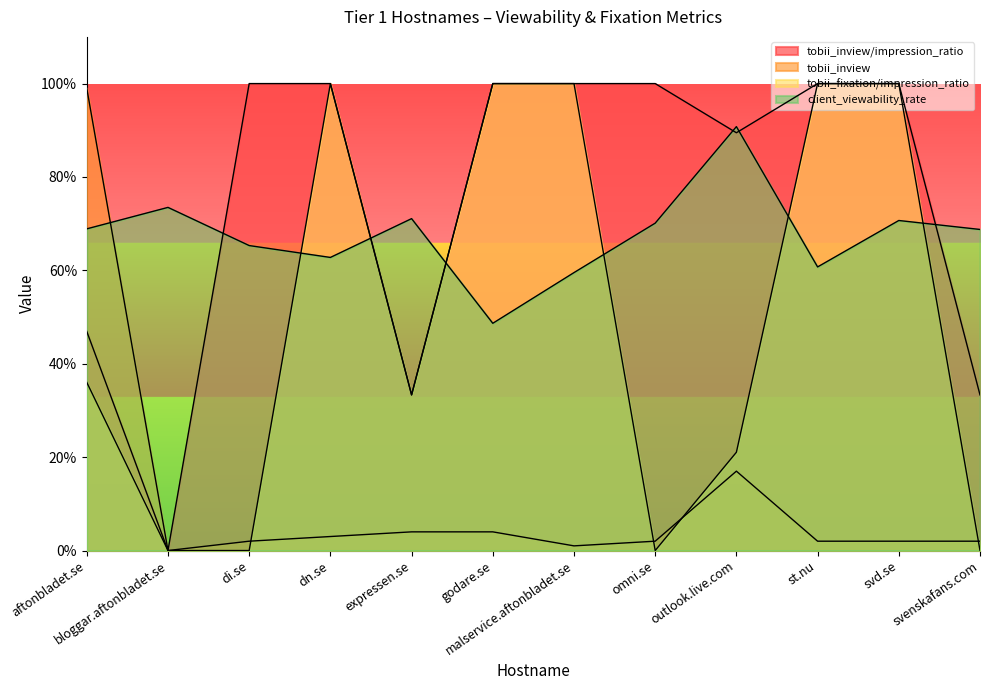

What are all the series names shown in the legend?

tobii_inview/impression_ratio, tobii_inview, tobii_fixation/impression_ratio, client_viewability_rate